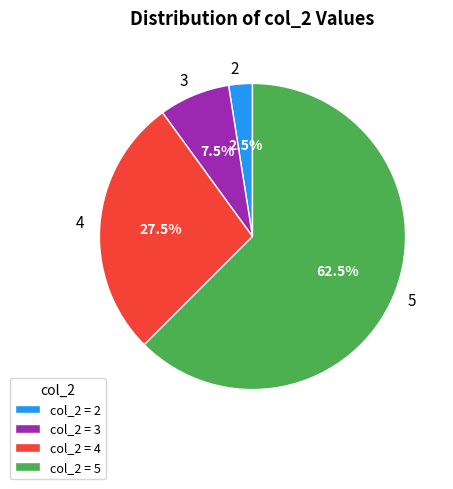

Which has a higher value, 2 or 5?

5